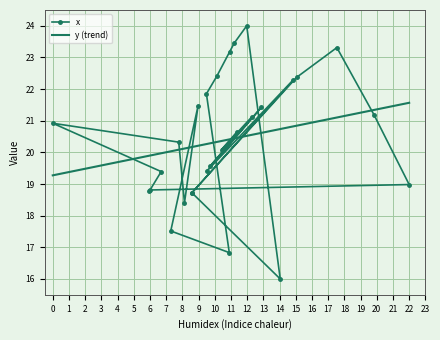

What is the smallest value displayed?

16.0